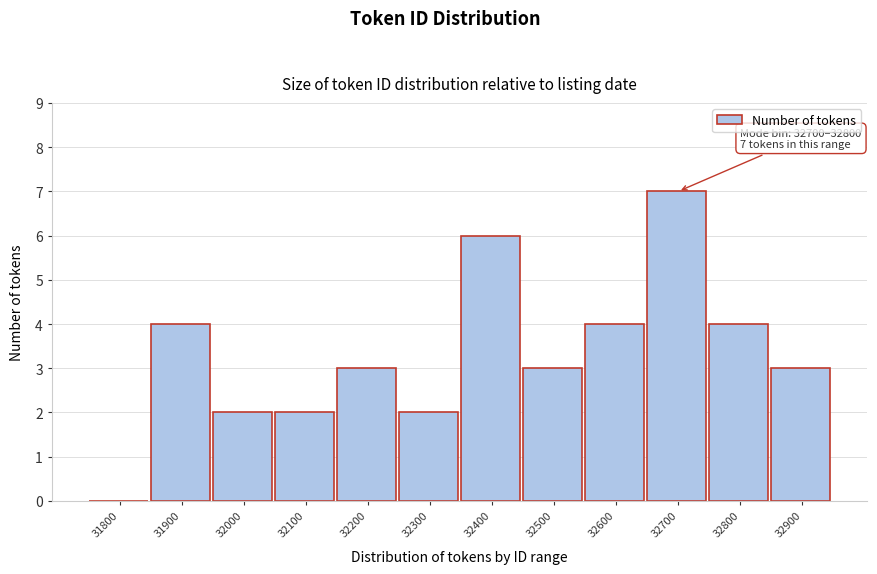

Reading left to right, transcribe all the data shown in this chart.

31800=0	31900=4	32000=2	32100=2	32200=3	32300=2	32400=6	32500=3	32600=4	32700=7	32800=4	32900=3